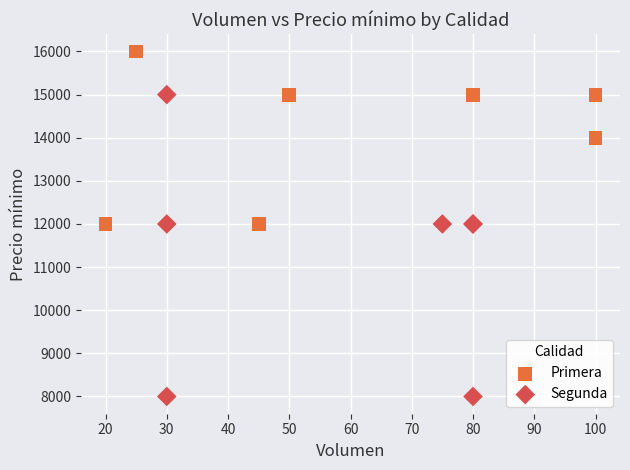

Which series has the largest Y range (max minus min)?

Segunda